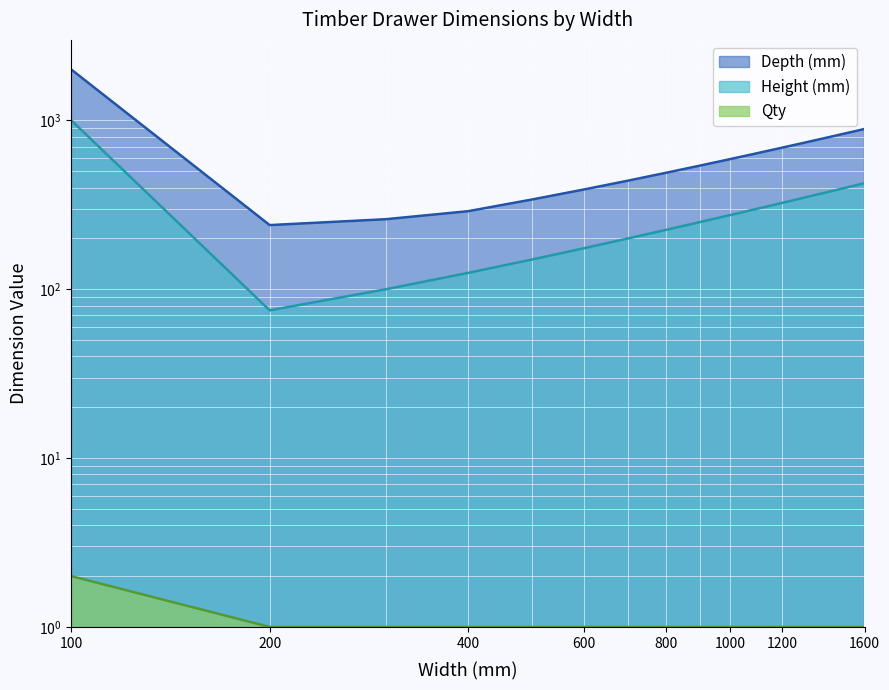

The value of Height (mm) at 1000 is 275. True or false?

True